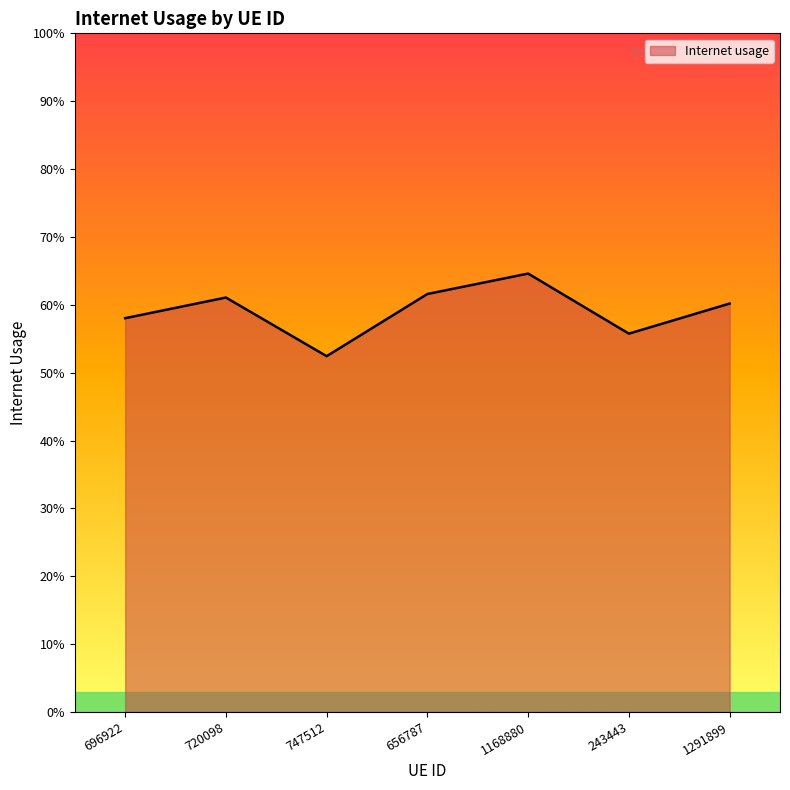

List the labels in order of value, largest first.

1168880, 656787, 720098, 1291899, 696922, 243443, 747512